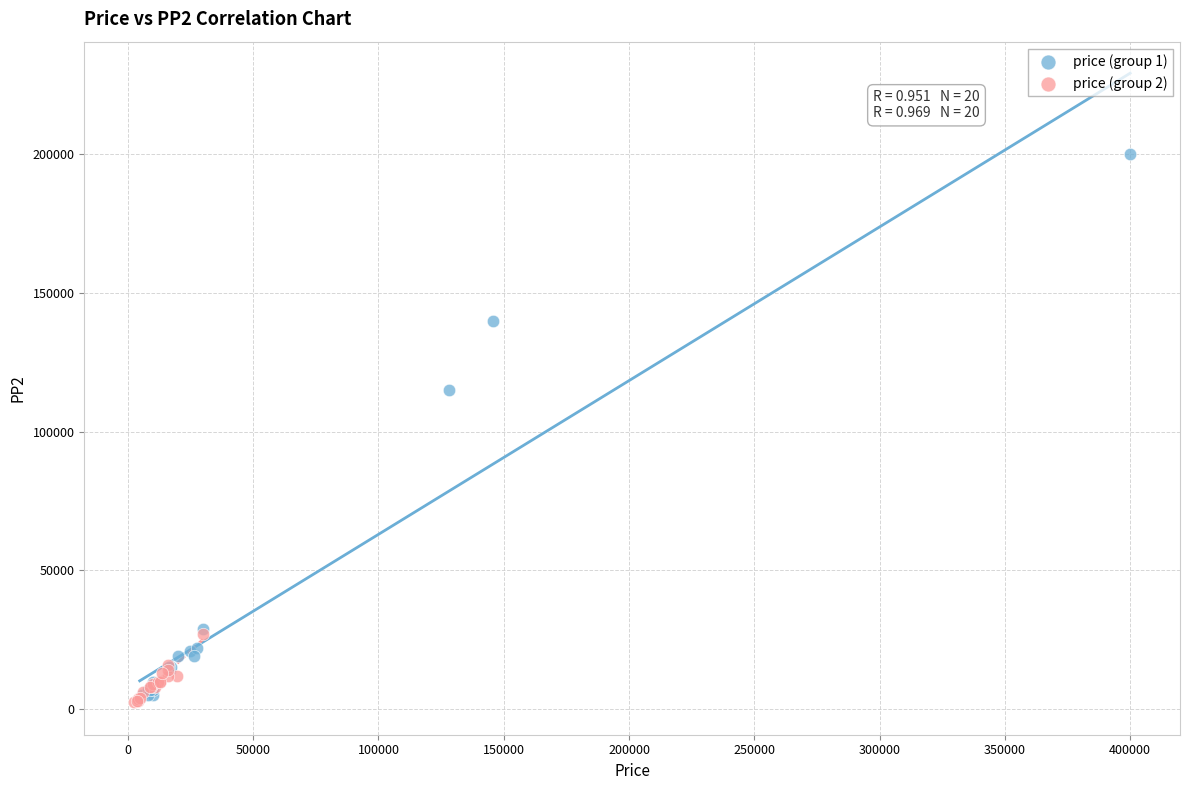

Which series has the largest Y range (max minus min)?

price (group 1)